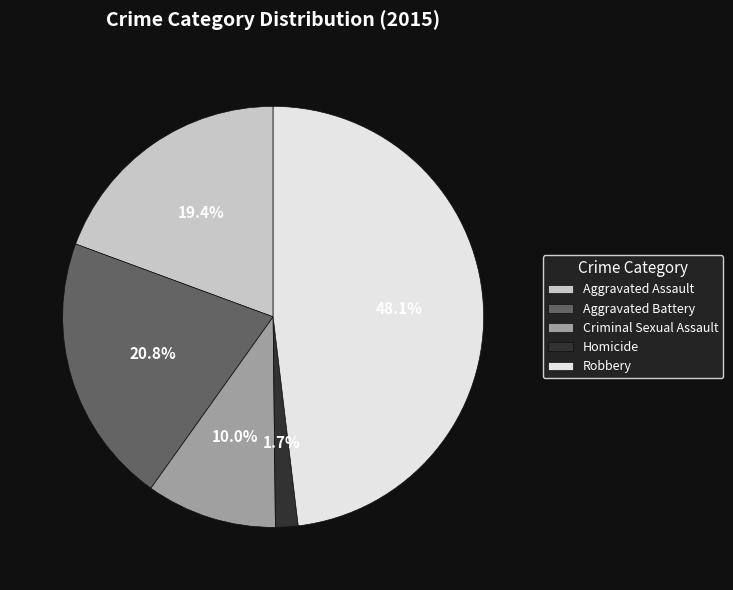

Combined, what portion of the pie is Aggravated Battery and Robbery?

68.9%